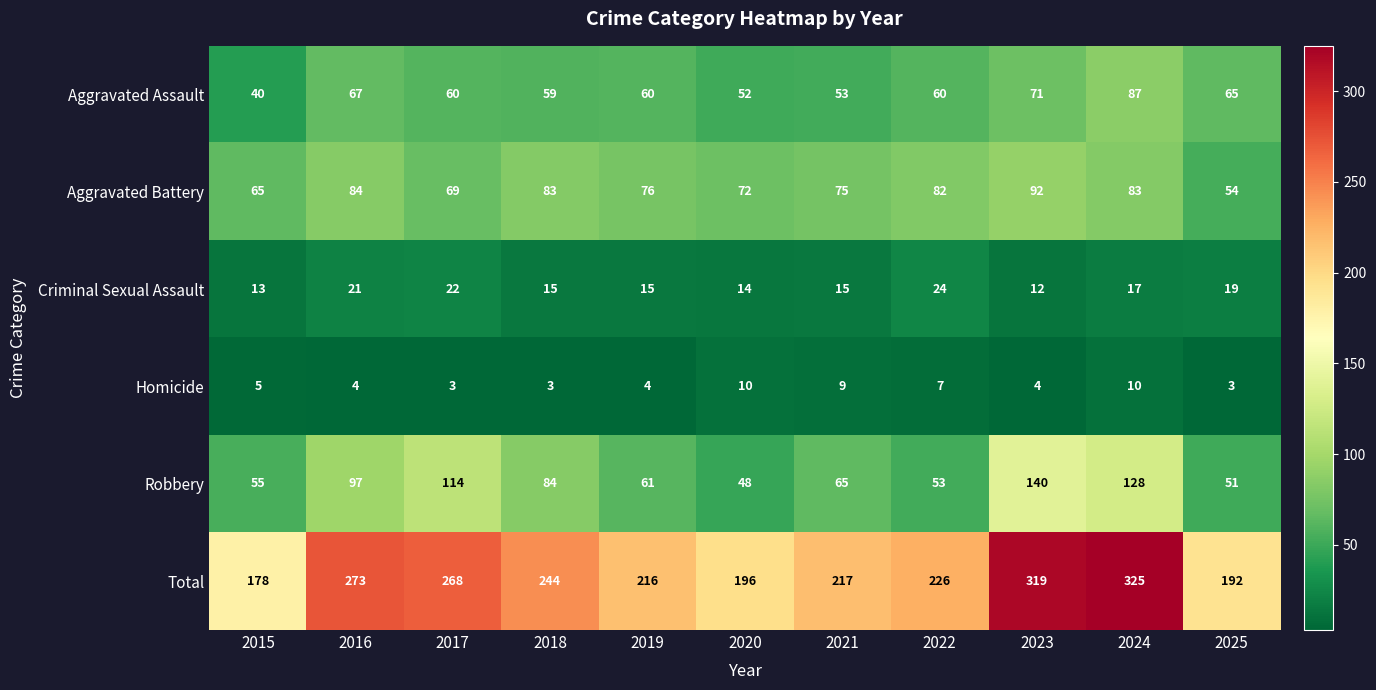

Which series has the largest range (max minus min)?

Total